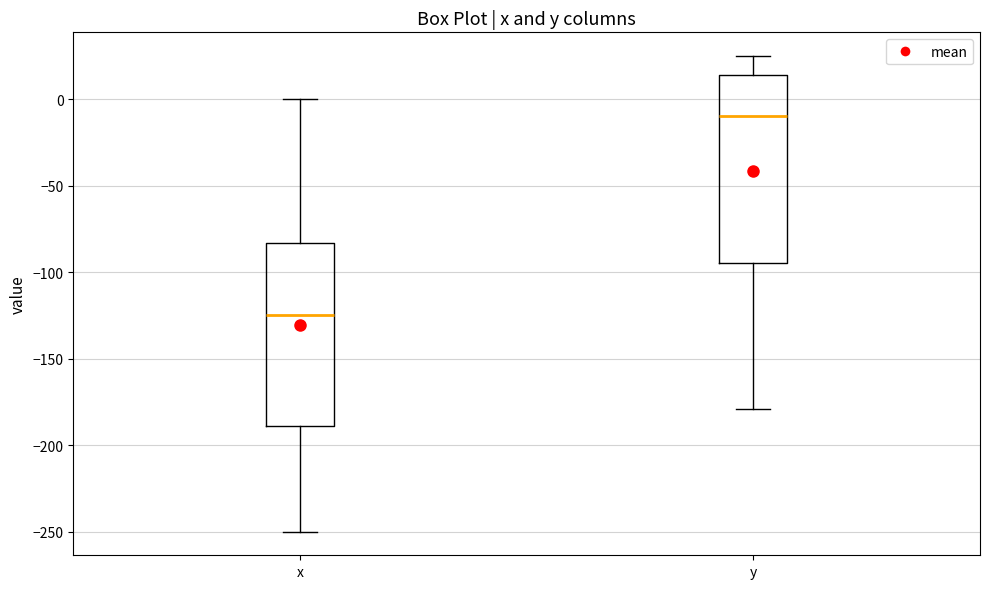

Which box has the lowest median line?

x